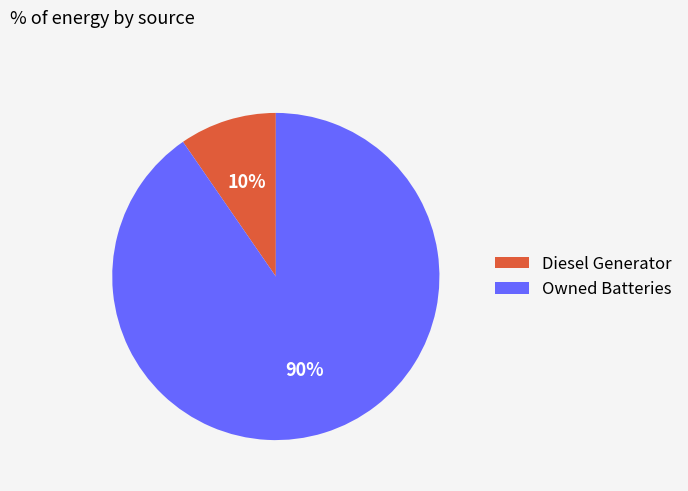

Does any single category account for the majority?

Yes